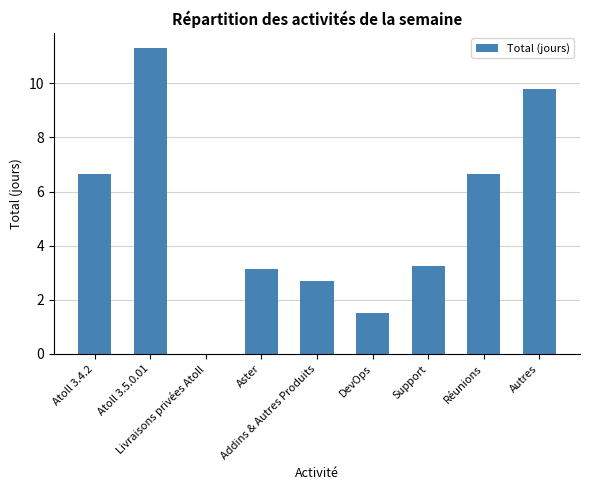

At which label does the data first exceed 3?

Atoll 3.4.2